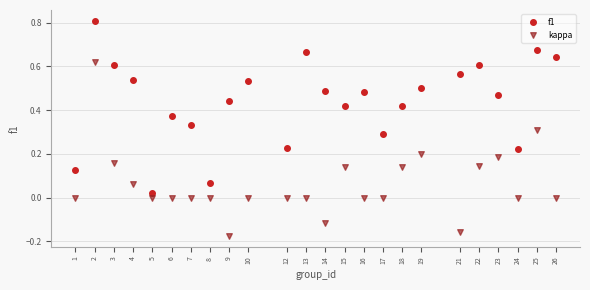

Across all data points, what is the range of Y values (max minus min)?

1.0